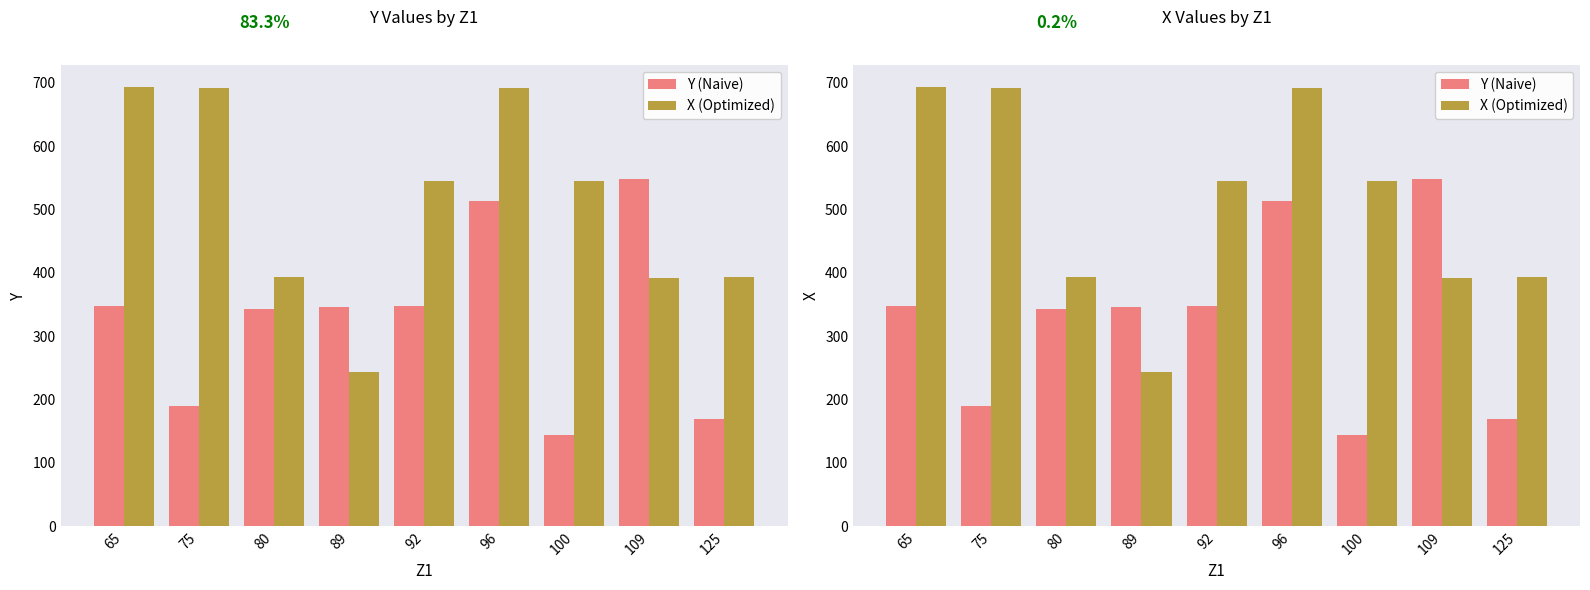

What is the value of the Y (Naive) bar at the 9th from the left?

169.4